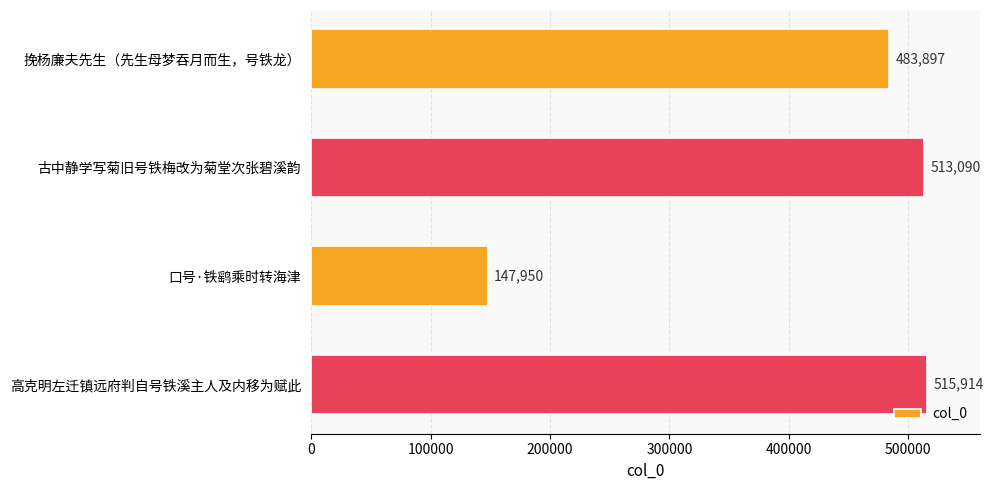

What is the average value?

415213